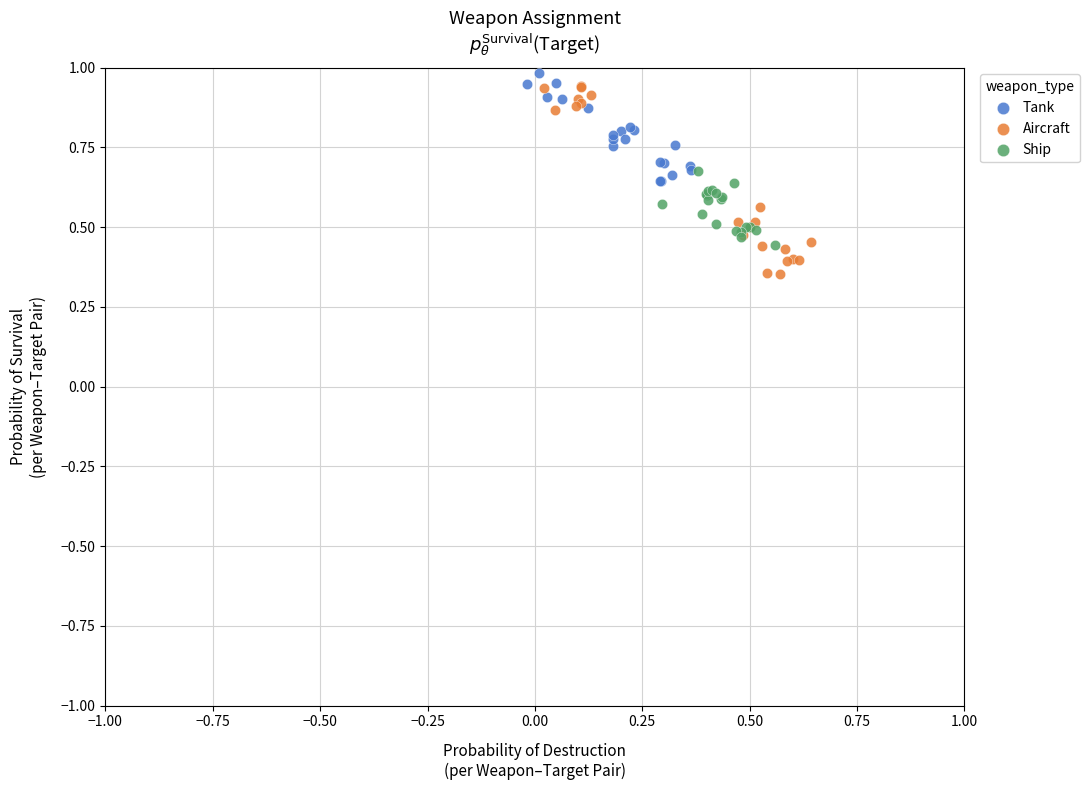

What are all the series names shown in the legend?

Tank, Aircraft, Ship